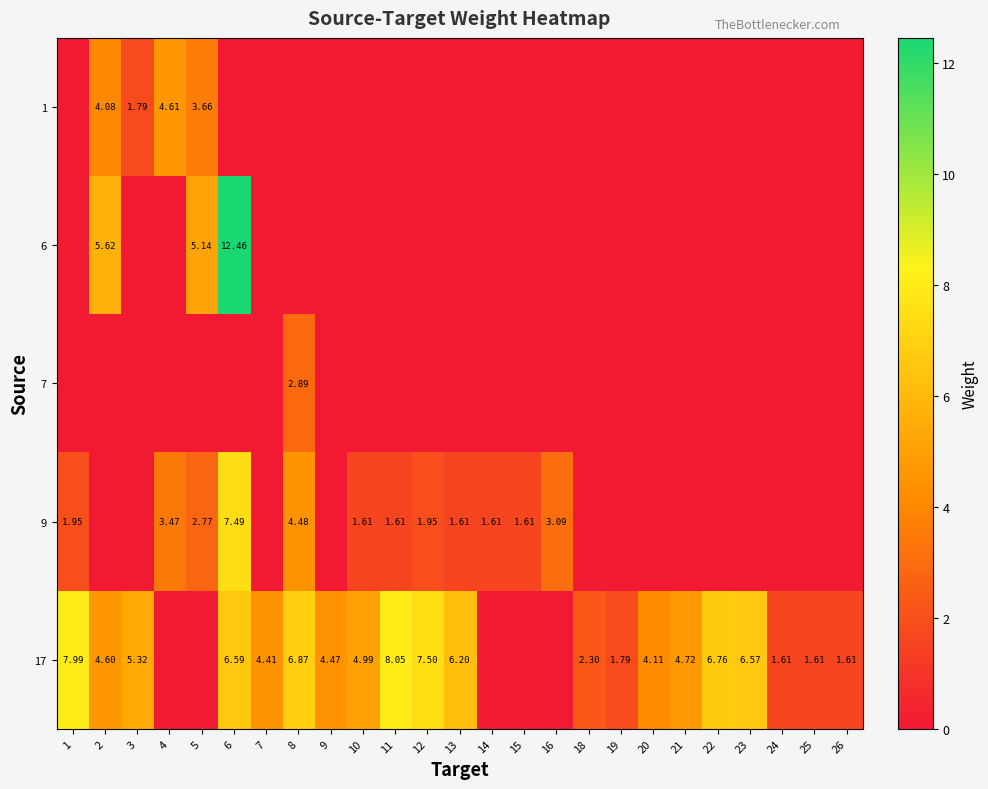

At how many categories does at least one series exceed 8?

2